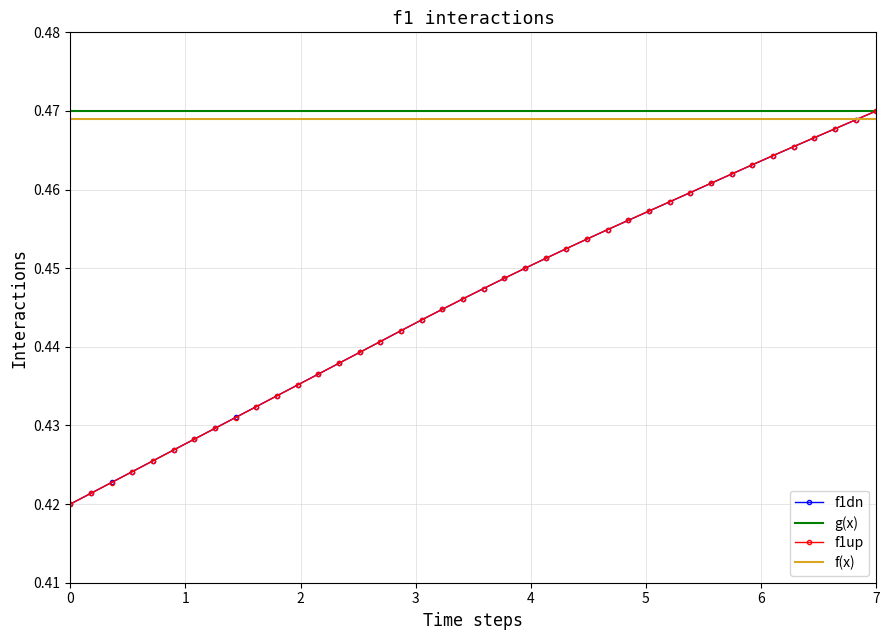

How many times do Y and X cross each other?

1